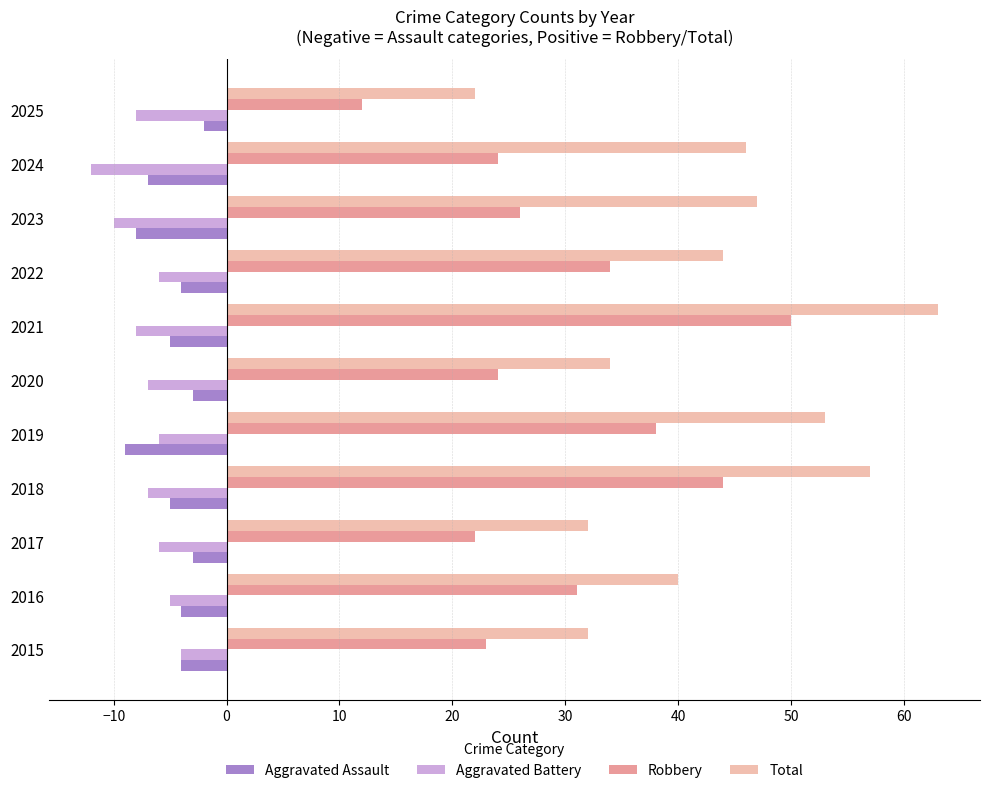

Which series has the largest total across all categories?

Total